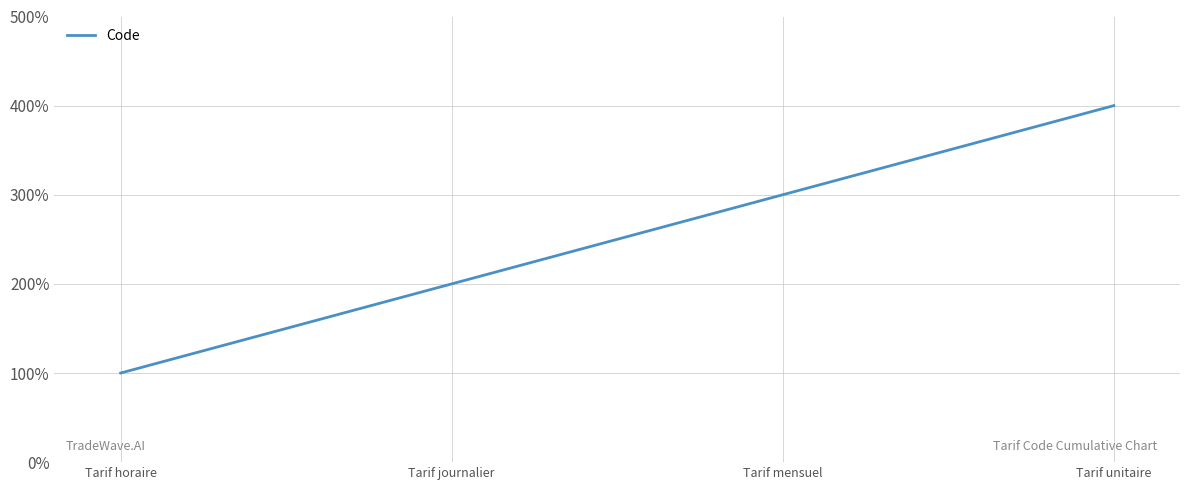

True or false: there are more than 1 points higher than both neighbors.

False